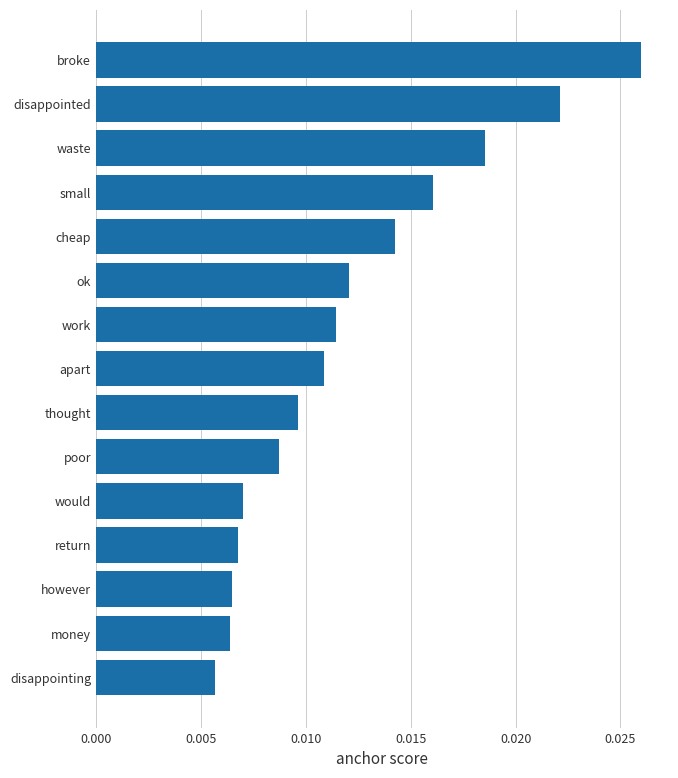

Between cheap and poor, which is larger?

cheap